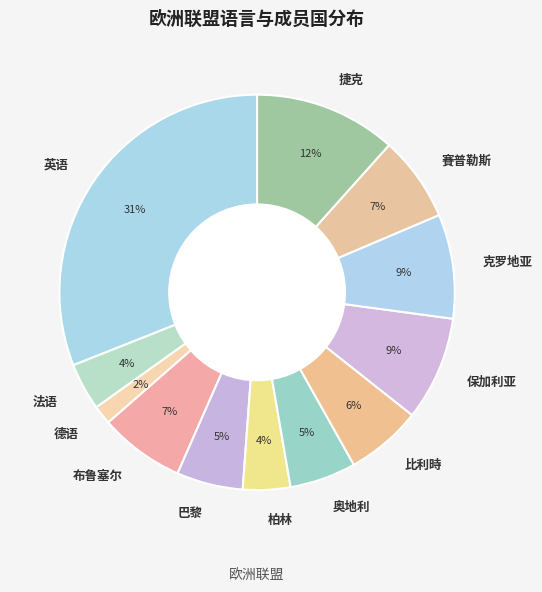

What percentage is the 奥地利 slice, to the nearest percent?

5%